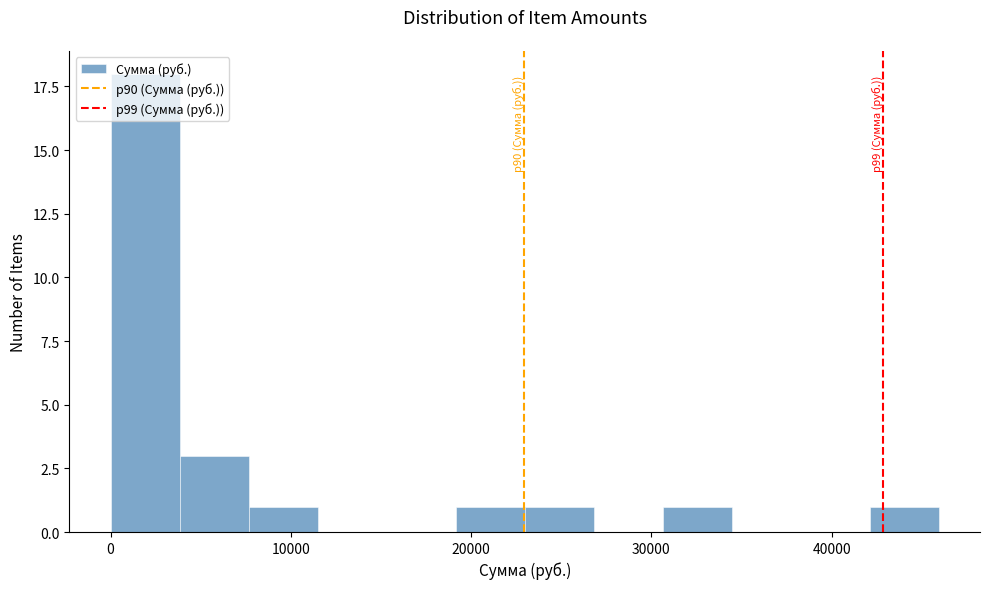

Read against the x-axis, roughly where is the centre of the tallest bar?

2000